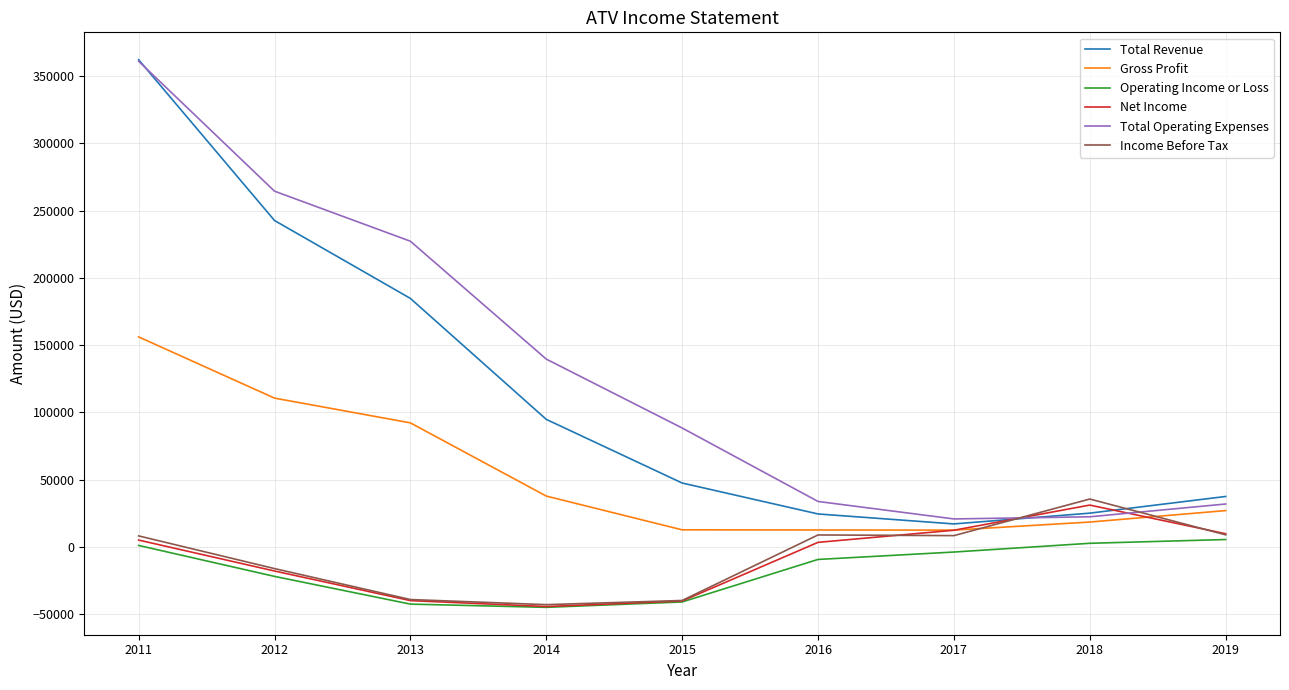

What is the total value across all series at 2012?

561700